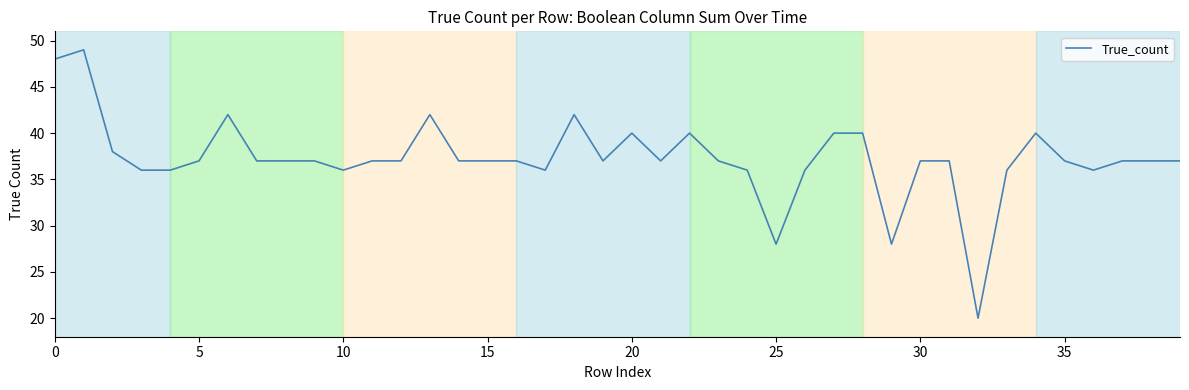

Reading left to right, transcribe all the data shown in this chart.

48	49	38	36	36	37	42	37	37	37	36	37	37	42	37	37	37	36	42	37	40	37	40	37	36	28	36	40	40	28	37	37	20	36	40	37	36	37	37	37